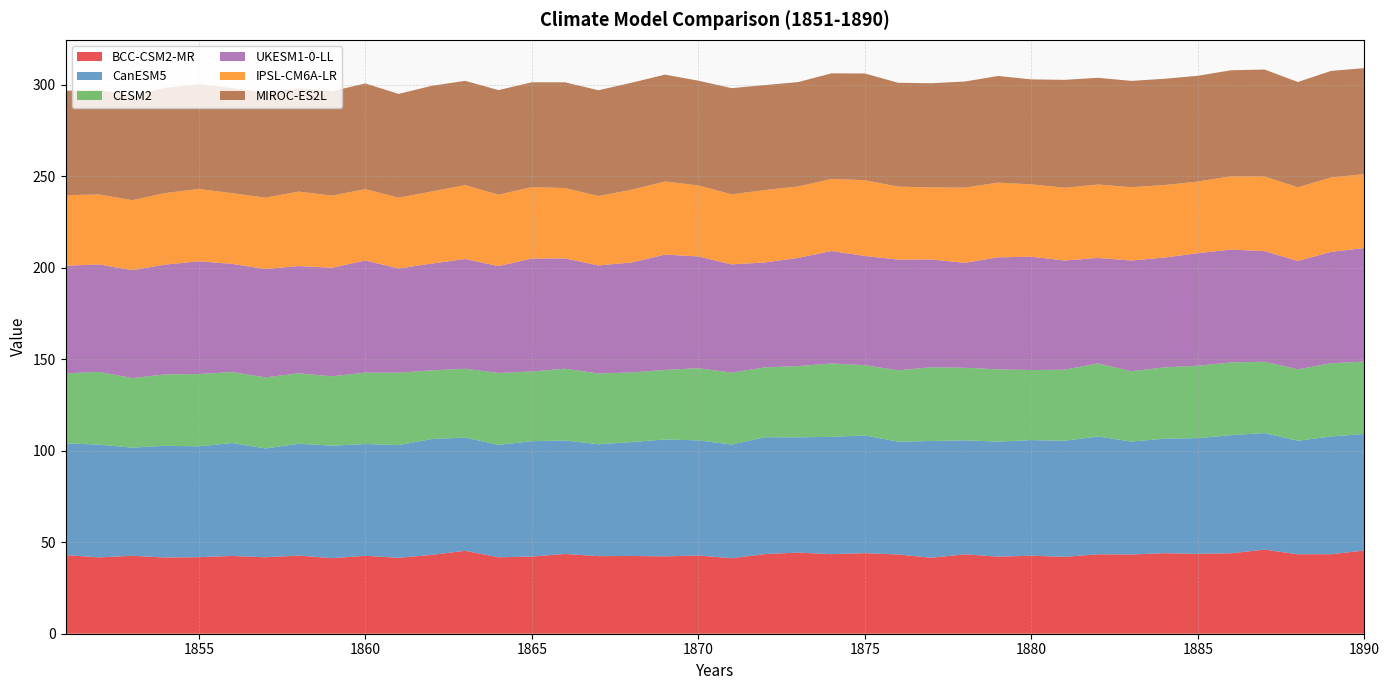

Reading left to right, transcribe all the data shown in this chart.

BCC-CSM2-MR: 43.0	41.7	42.6	41.7	41.8	42.5	41.8	42.7	41.3	42.6	41.5	43.1	45.3	41.8	42.2	43.6	42.4	42.5	42.3	42.7	41.3	43.5	44.3	43.5	44.0	43.3	41.5	43.4	42.1	42.6	42.0	43.4	43.3	44.0	43.7	44.0	46.0	43.4	43.5	45.5
CanESM5: 61.1	61.6	59.1	61.1	60.6	61.7	59.5	61.1	61.5	61.1	61.6	63.3	61.9	61.5	63.0	62.1	61.1	62.3	63.9	63.0	62.1	63.9	63.0	64.1	64.3	61.7	63.8	62.3	62.9	63.2	63.4	64.4	61.7	62.6	63.2	64.5	63.7	62.1	64.4	63.7
CESM2: 38.3	39.7	38.0	39.0	39.5	38.8	38.8	38.5	37.9	39.0	39.6	37.6	37.6	39.3	38.1	39.2	38.7	38.1	38.0	39.4	39.3	38.2	38.9	40.1	38.4	39.0	40.3	39.6	39.5	38.3	38.8	39.9	38.4	39.0	39.6	39.7	39.0	39.0	40.0	39.6
UKESM1-0-LL: 58.8	58.8	59.0	60.0	61.6	59.1	59.2	58.6	59.3	61.3	56.9	58.4	60.0	58.4	61.7	60.3	59.0	60.1	63.0	61.1	59.1	57.4	59.1	61.4	59.7	60.5	58.9	57.4	61.2	61.9	59.7	57.7	60.5	60.0	61.5	61.7	60.4	59.2	60.9	62.0
IPSL-CM6A-LR: 38.6	38.2	38.3	39.1	39.5	38.7	39.0	40.7	39.4	39.0	38.7	39.4	40.3	39.1	39.0	38.5	37.9	39.8	40.0	38.8	38.3	39.6	39.1	39.4	41.4	39.9	39.4	41.1	40.8	39.6	39.8	40.1	40.1	39.6	39.2	40.1	40.8	40.3	40.7	40.4
MIROC-ES2L: 57.1	57.1	57.3	57.5	57.3	57.5	57.4	56.5	57.1	57.8	56.8	57.8	57.0	57.1	57.3	57.8	57.9	58.5	58.4	57.2	58.0	57.4	57.0	57.7	58.3	56.8	56.9	58.0	58.3	57.4	59.0	58.3	58.1	58.1	57.8	57.9	58.5	57.6	58.2	57.9